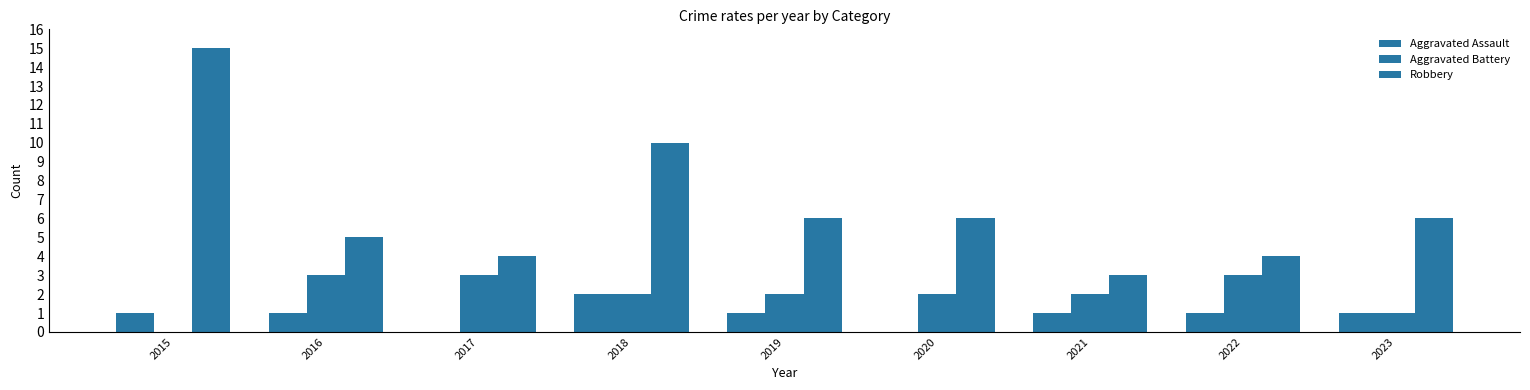

Rank the series by their maximum value, from lowest to highest.

Aggravated Assault, Aggravated Battery, Robbery